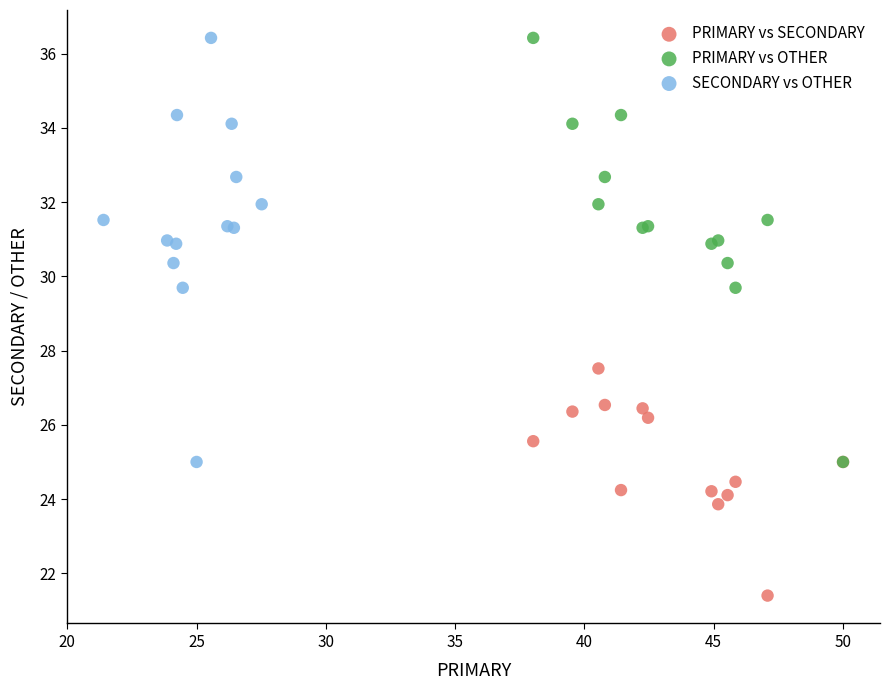

Which series reaches the minimum Y coordinate?

PRIMARY vs SECONDARY